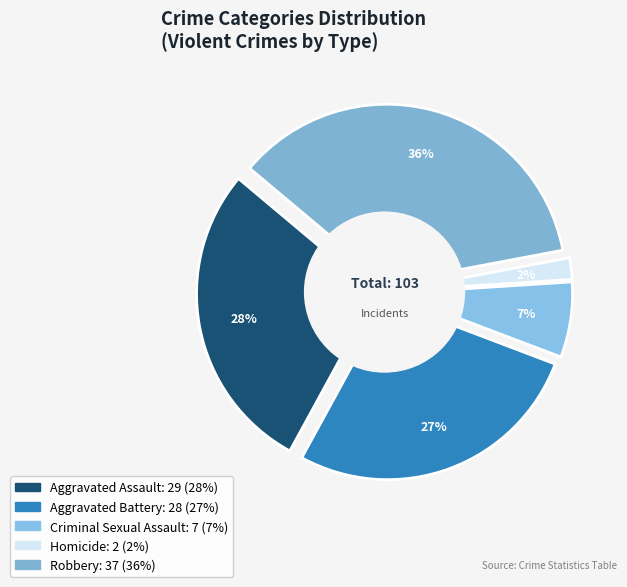

Approximately how many times larger is the value at Criminal Sexual Assault compared to Aggravated Assault?

0.2